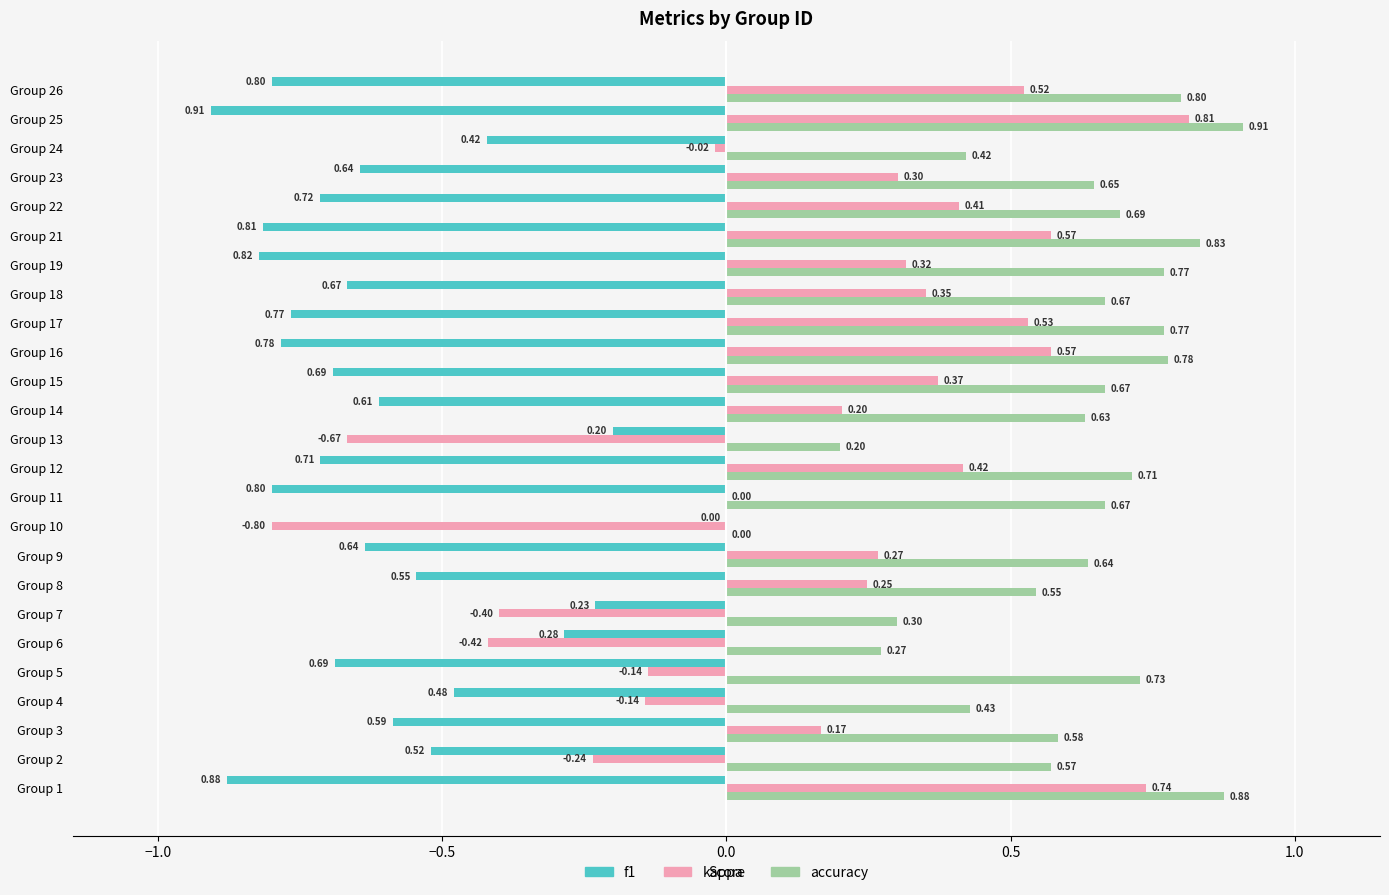

How many values in accuracy are above zero?

24